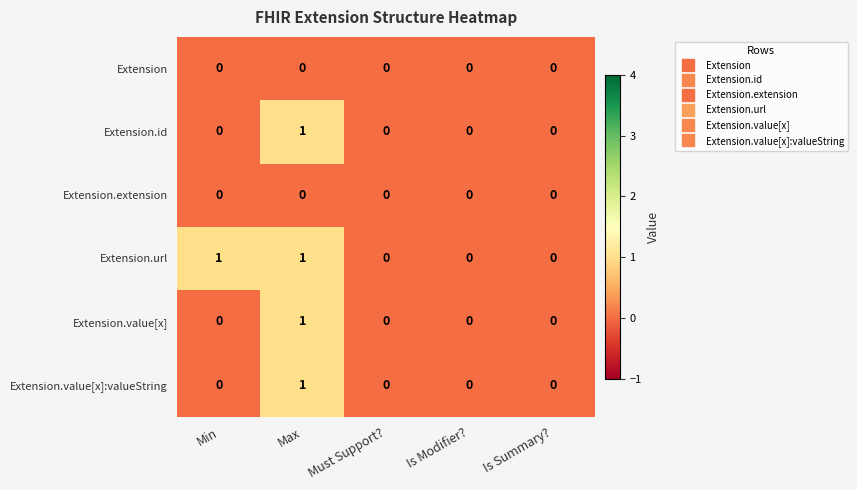

Reading left to right, list all the values displayed in this chart.

Extension: 0	0	0	0	0
Extension.id: 0	1	0	0	0
Extension.extension: 0	0	0	0	0
Extension.url: 1	1	0	0	0
Extension.value[x]: 0	1	0	0	0
Extension.value[x]:valueString: 0	1	0	0	0